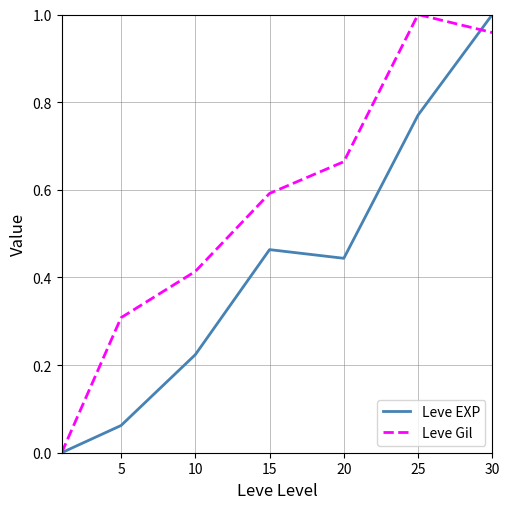

Rank the series by their average value, from lowest to highest.

Leve EXP, Leve Gil